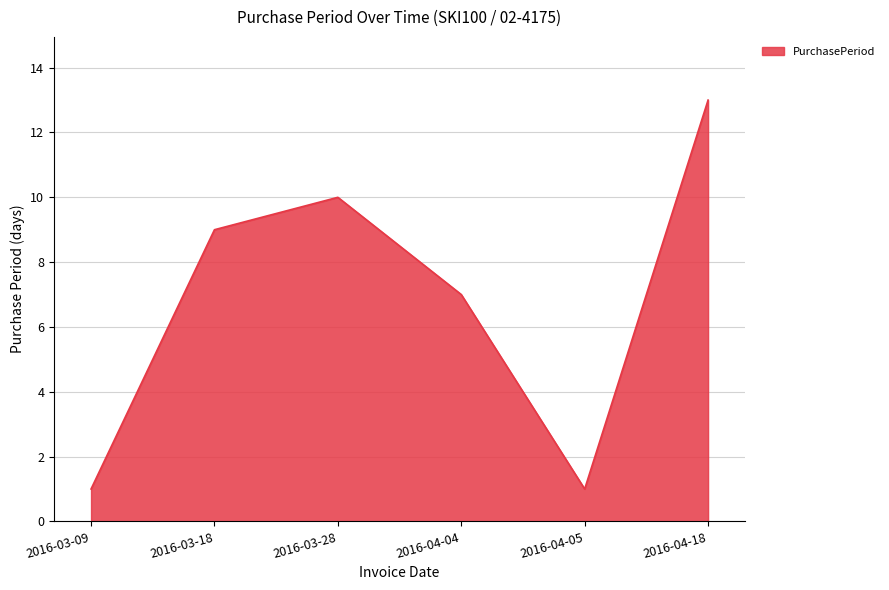

What is the maximum value shown in the chart?

13